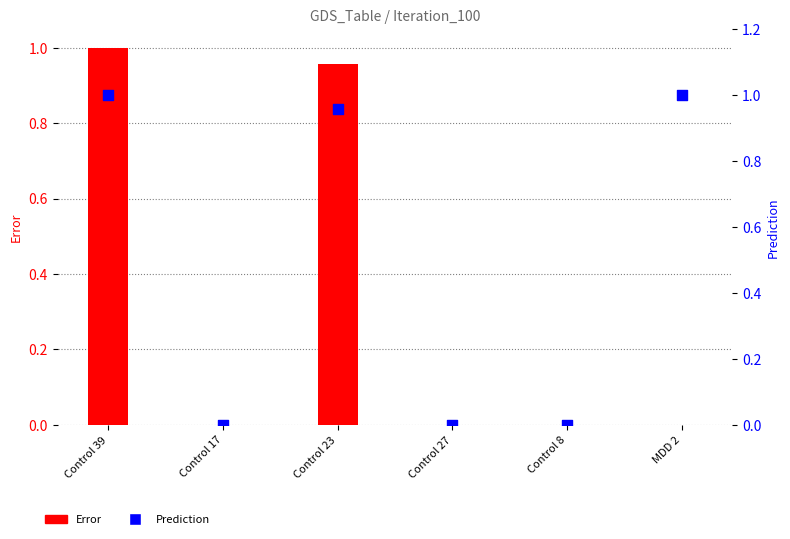

At which category is the sum across all series the highest?

Control 39